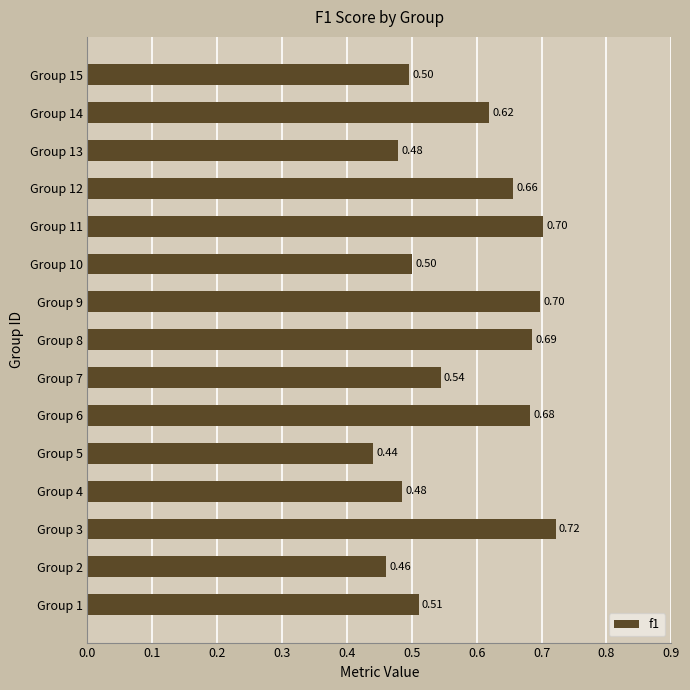

Which has a higher value, Group 14 or Group 7?

Group 14